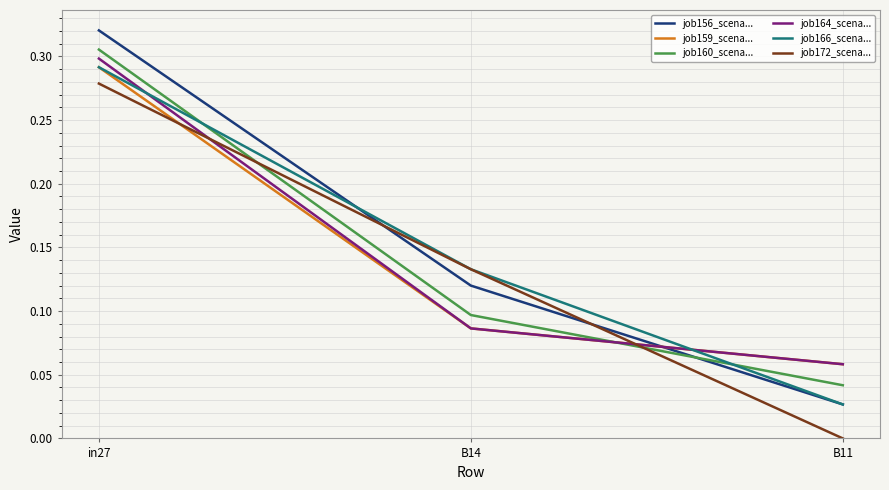

What position from the right is B14?

2